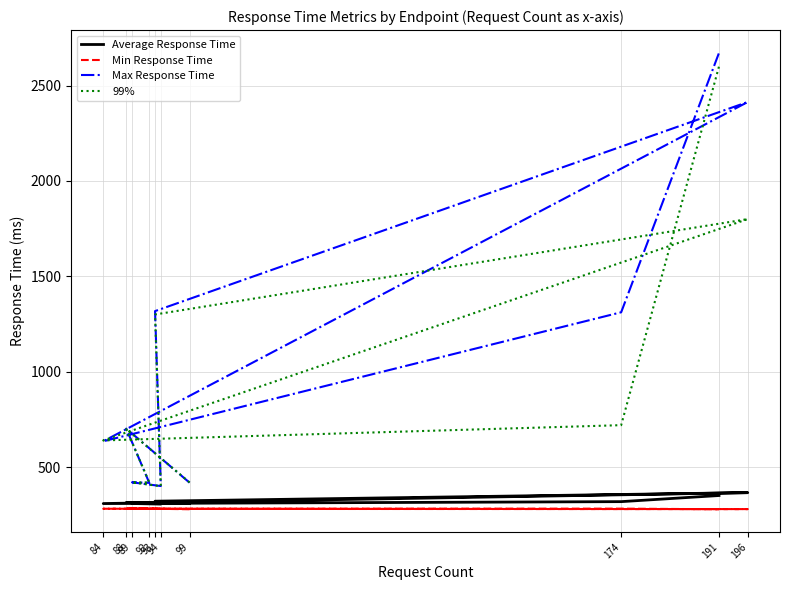

At which category does the chart reach its minimum across all series?

191